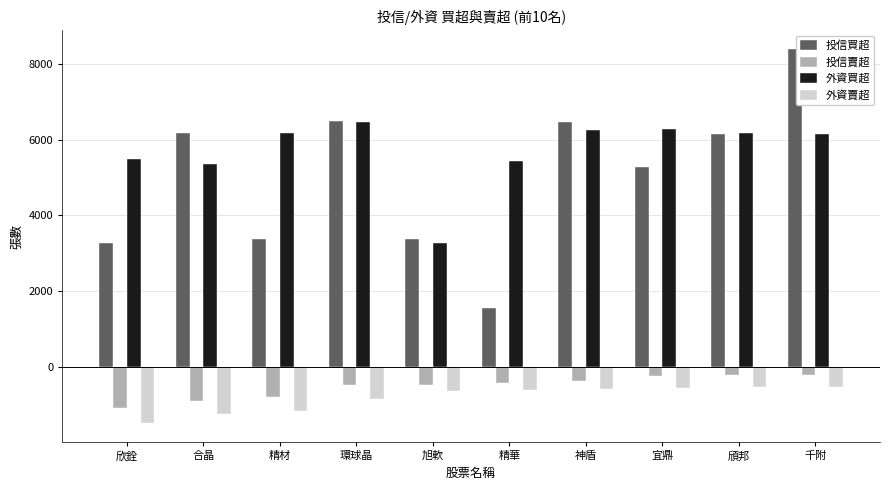

What is the label of the 8th bar from the left?

宜鼎